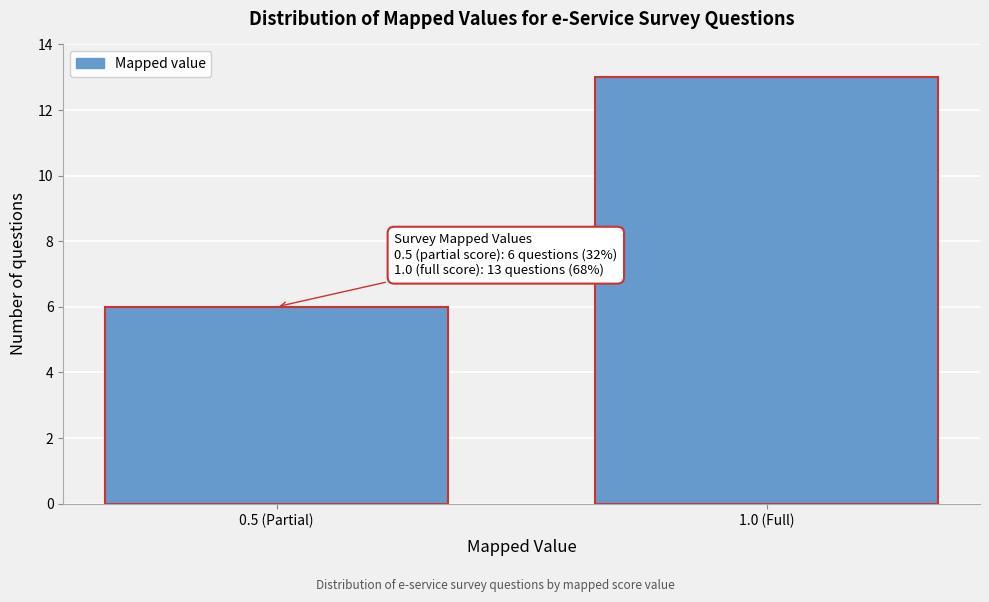

Reading left to right, extract all data points from this chart.

0.5 (Partial)=6	1.0 (Full)=13